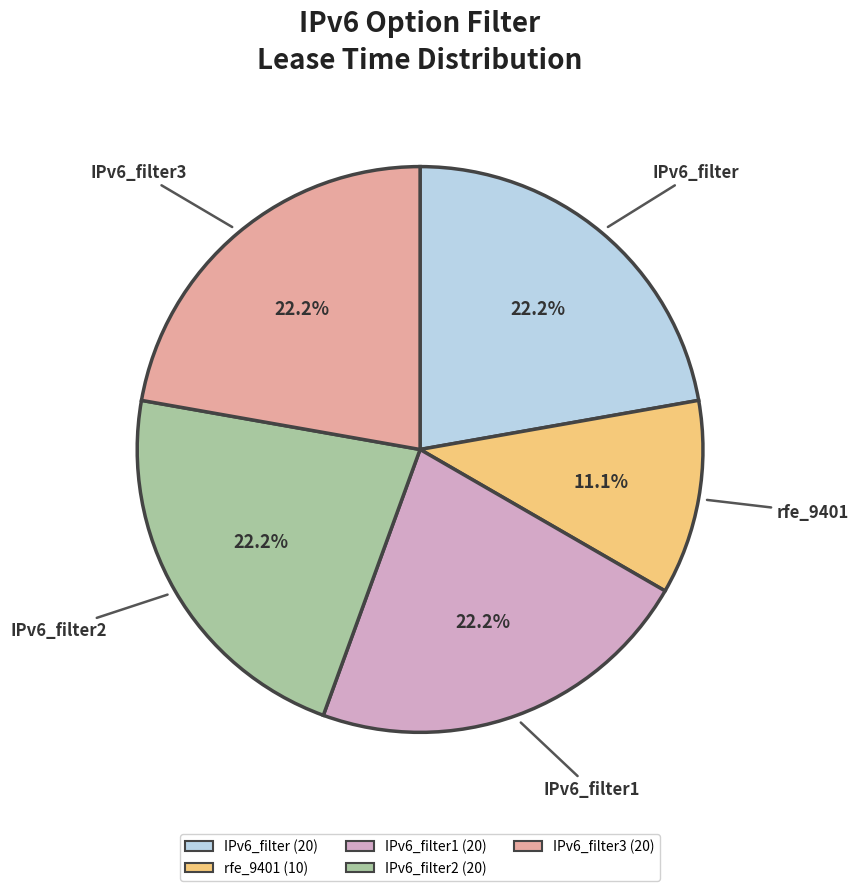

Combined, do rfe_9401 and IPv6_filter3 account for over 50%?

No